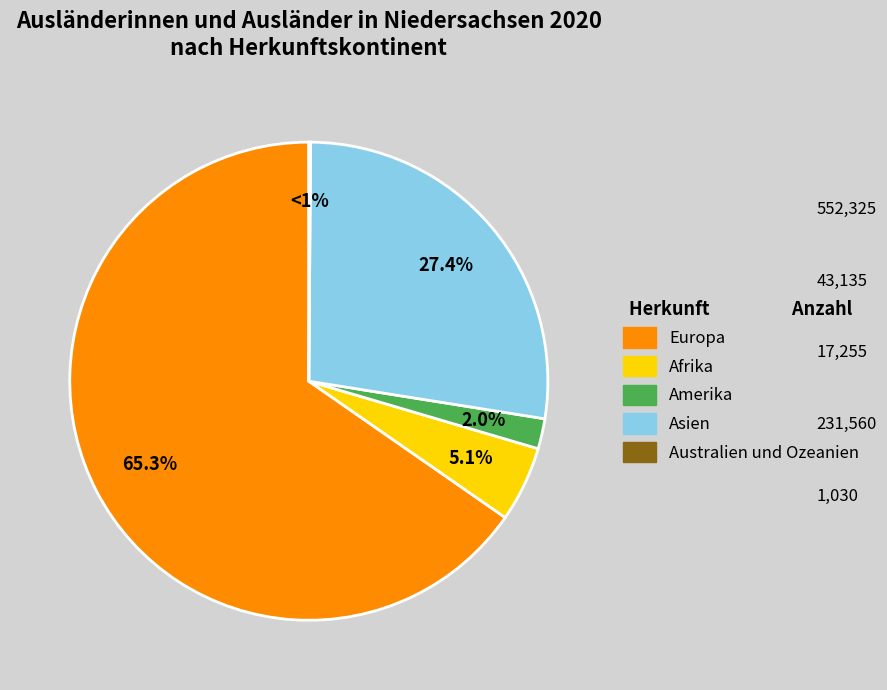

What is the change in value from Afrika to Amerika?

-25880